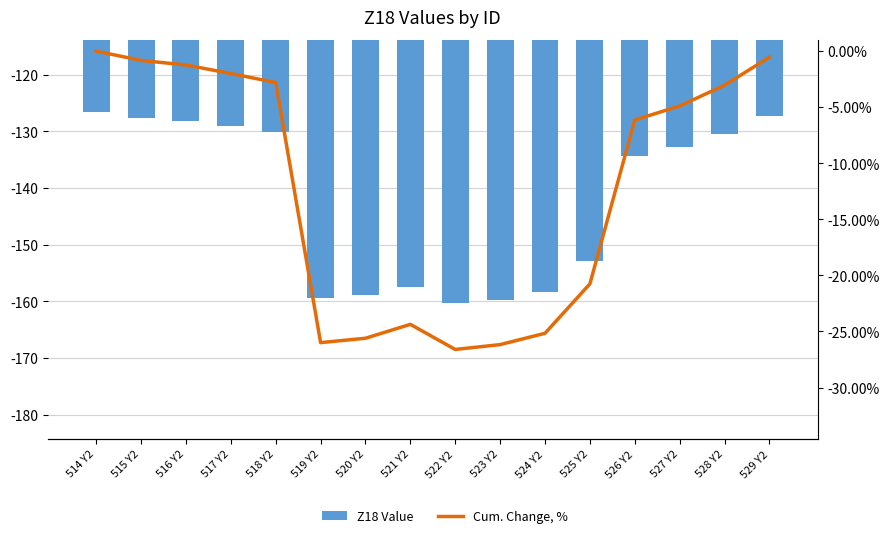

Where does the Cum. Change, % series first go above -4?

514 Y2